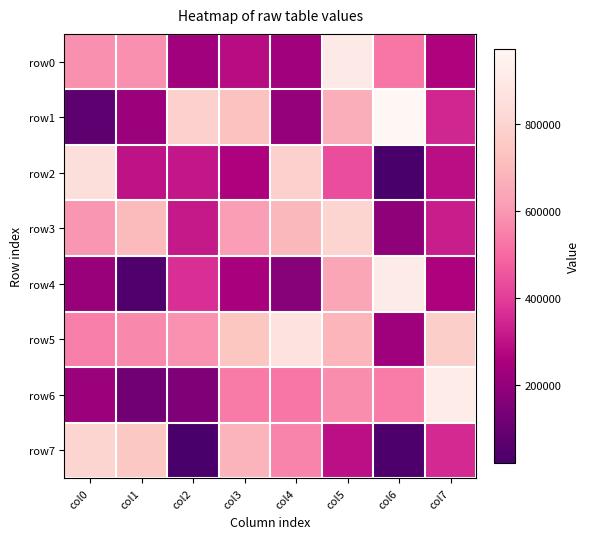

Which has a higher value, col0 or col4?

col0